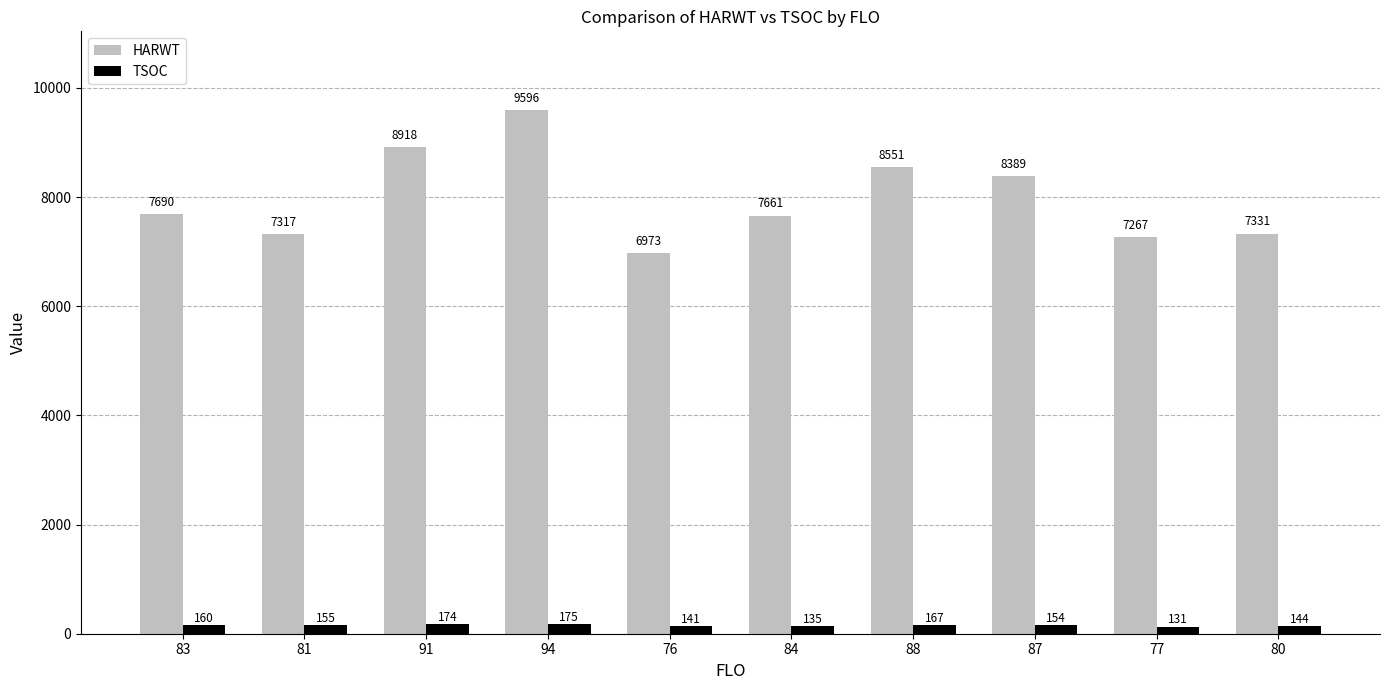

At which category does the chart reach its minimum across all series?

77